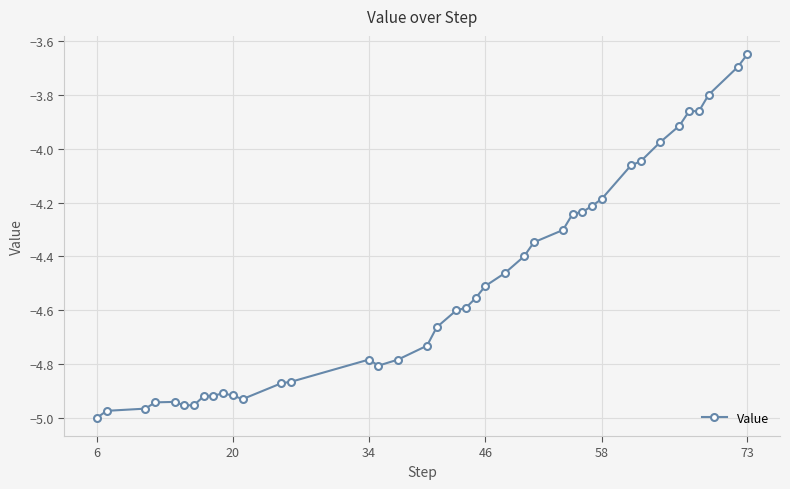

True or false: the data has more than 2 interior local peaks.

True